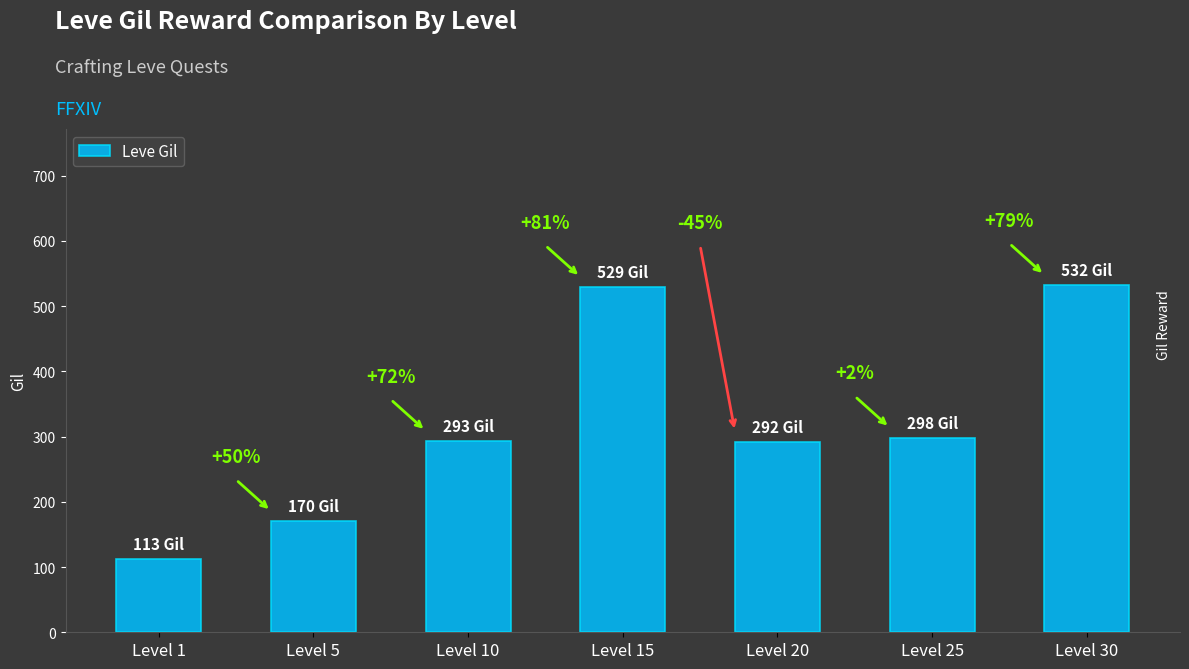

What is the approximate value at Level 25, to the nearest 10?

300